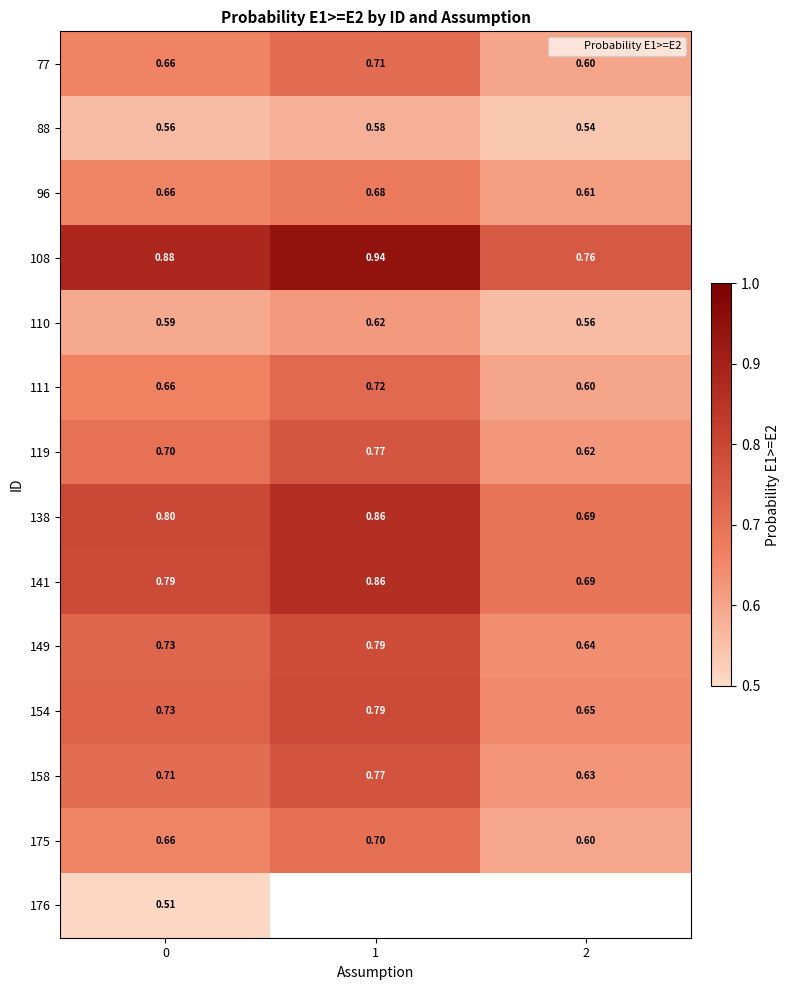

The 88 series shows 0.2 at 2. True or false?

False